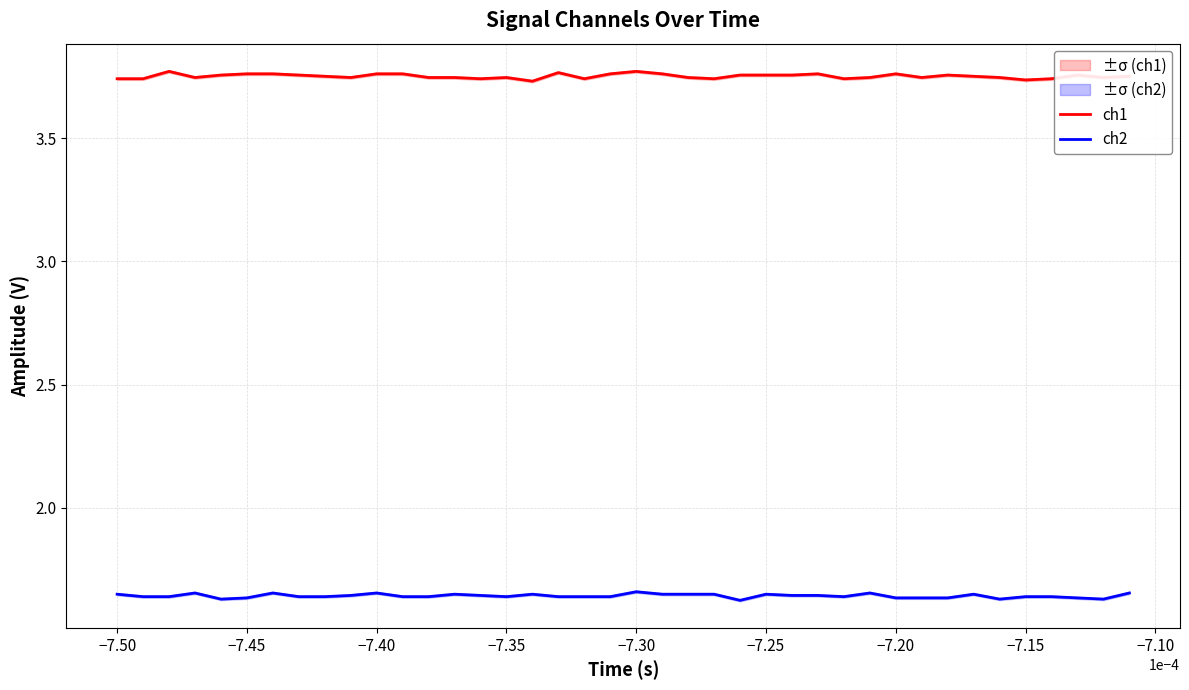

True or false: ch1 and ch2 cross at least once.

False